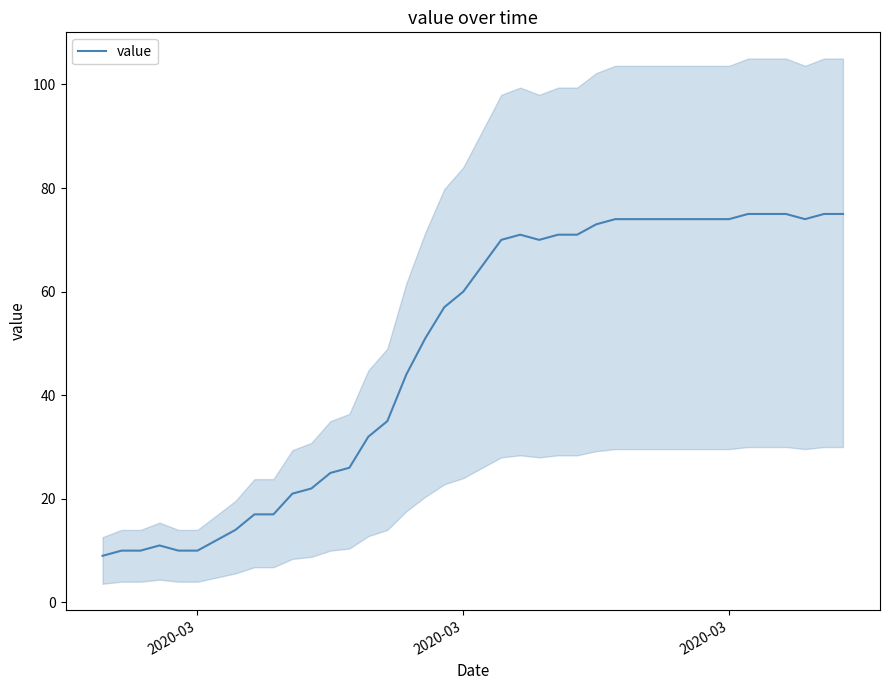

What is the label of the 3rd point from the left?

2020-03